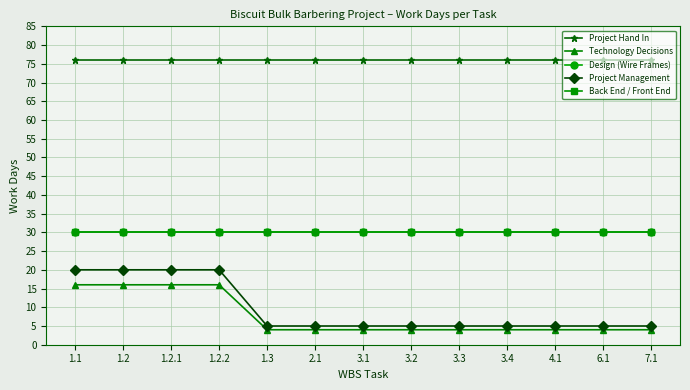

Is it true that Project Management equals 1 at 6.1?

False